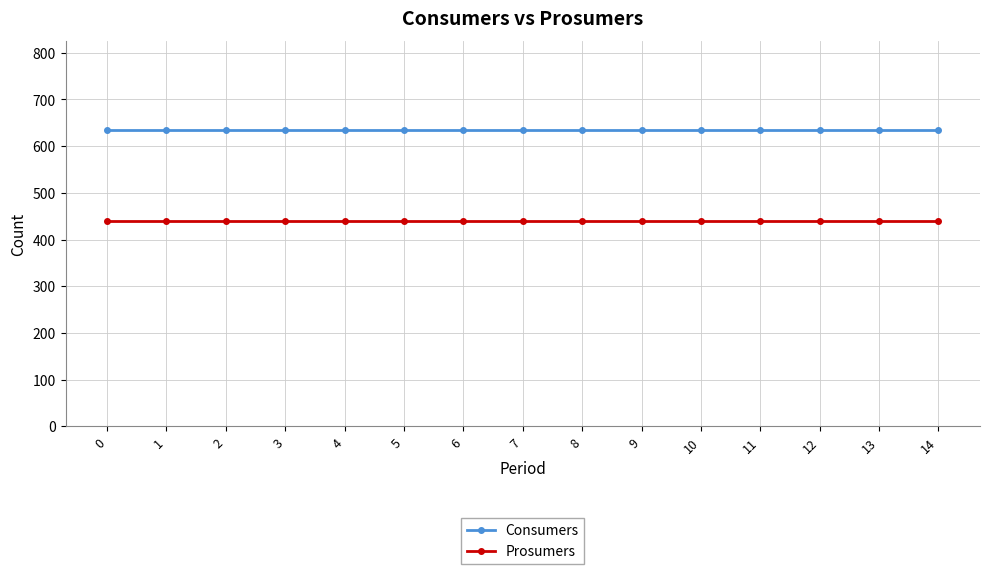

What is the spread (max minus min) of values at 11?

195